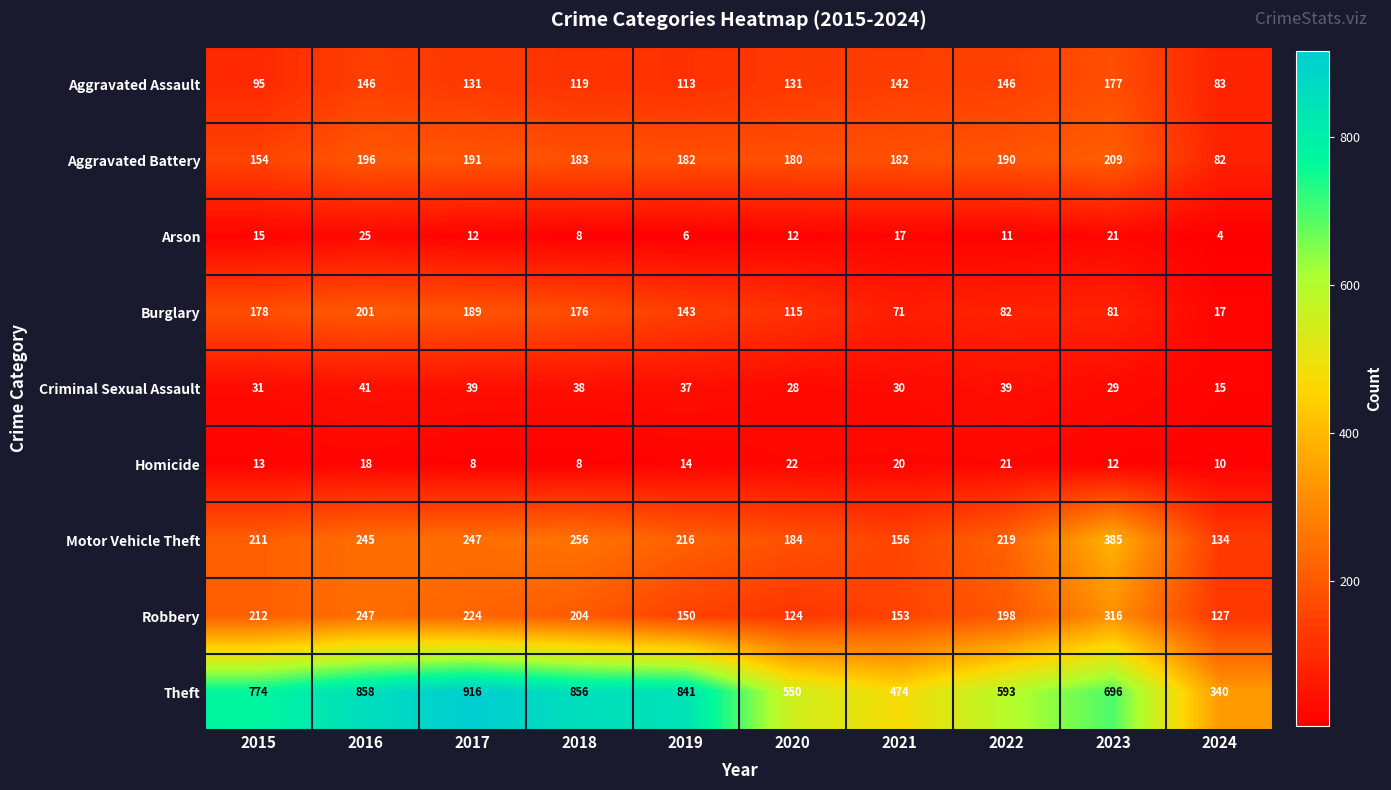

At which category is the sum across all series the highest?

2016